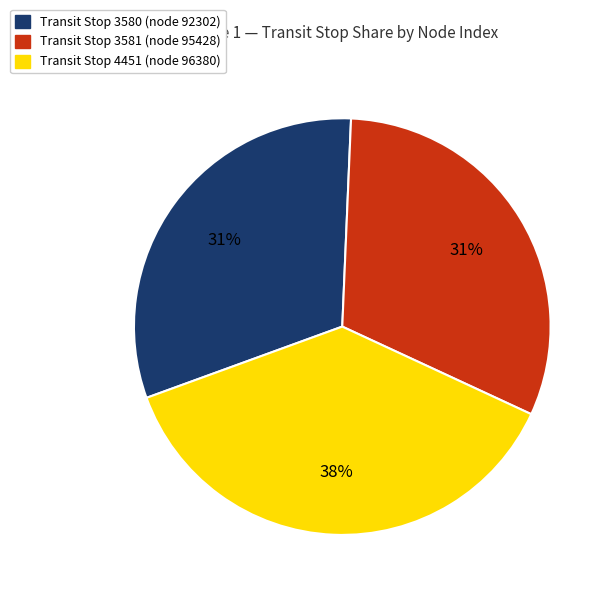

To the nearest percent, what is the average slice percentage?

33%